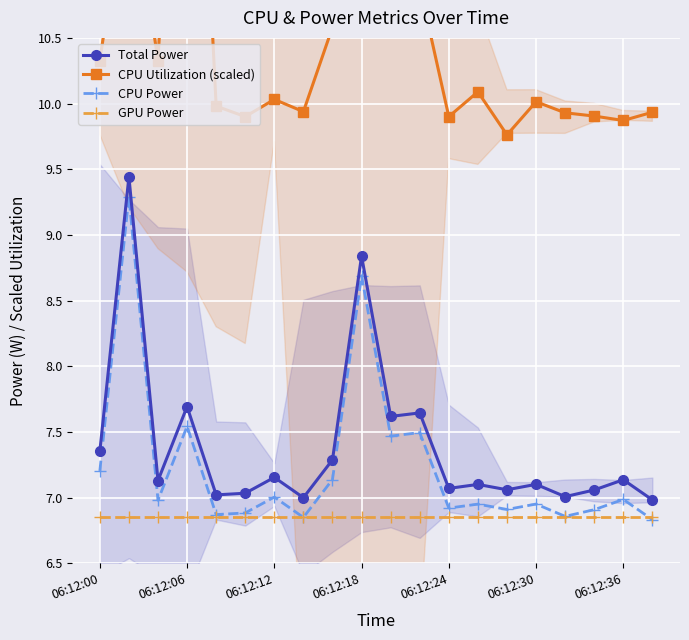

The value of GPU Power at 06:12:06 is 2.9. True or false?

False